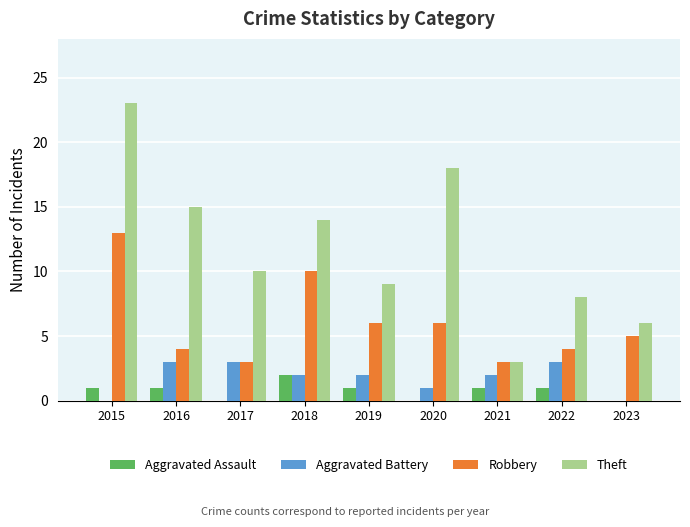

Is it true that Aggravated Assault equals 2 at 2018?

True